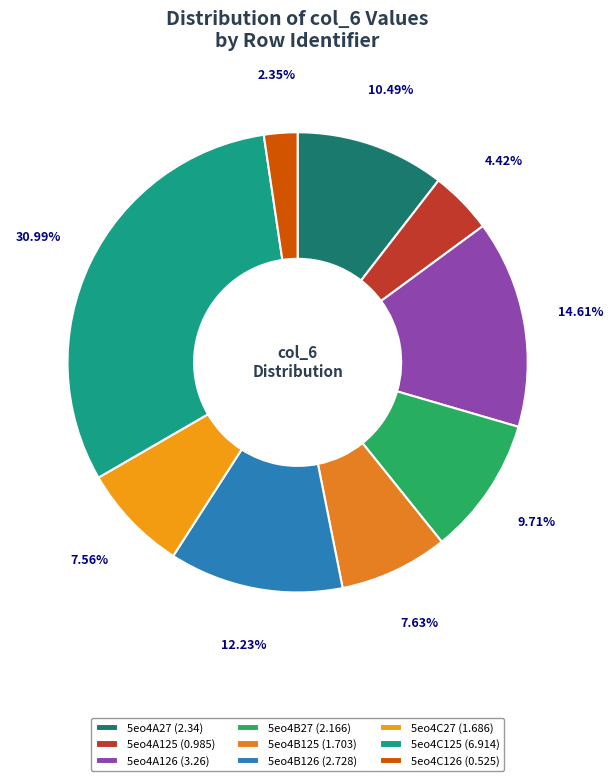

How many slices are in this pie chart?

9